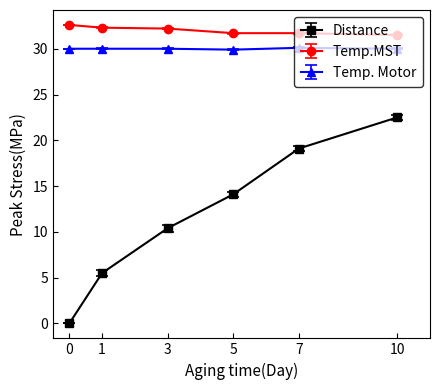

True or false: Temp. Motor and Distance cross at least once.

False